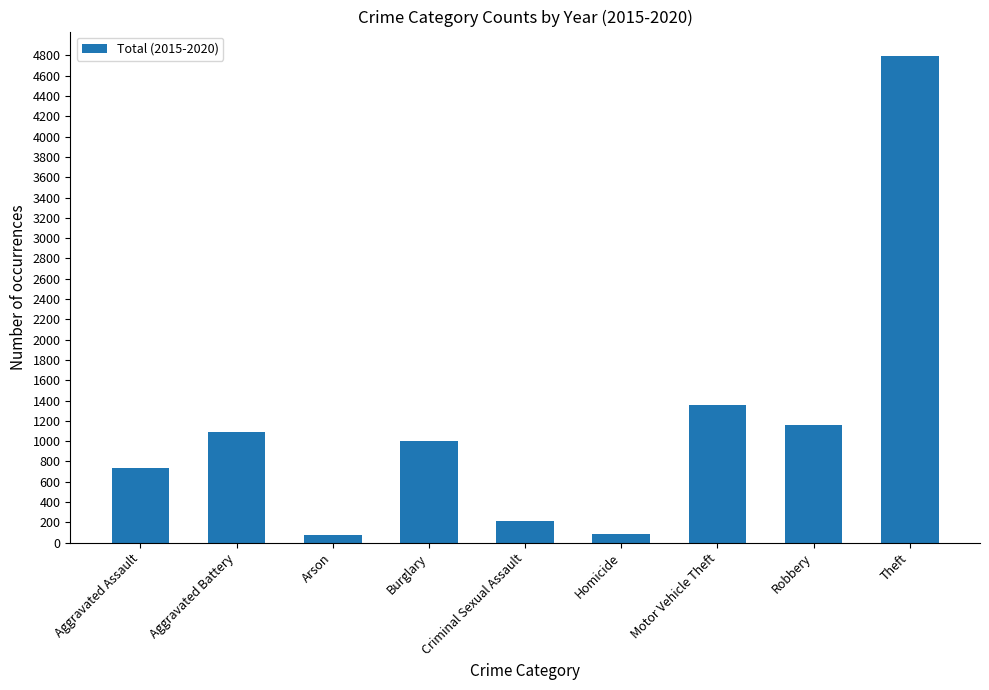

How many data points does each series have?

9